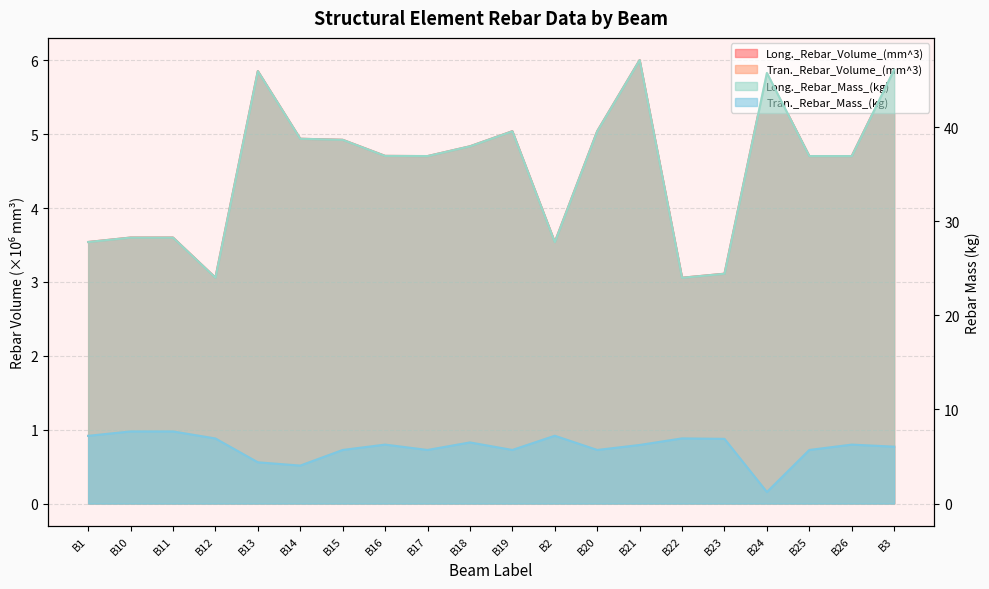

Does the chart have visible grid lines?

Yes